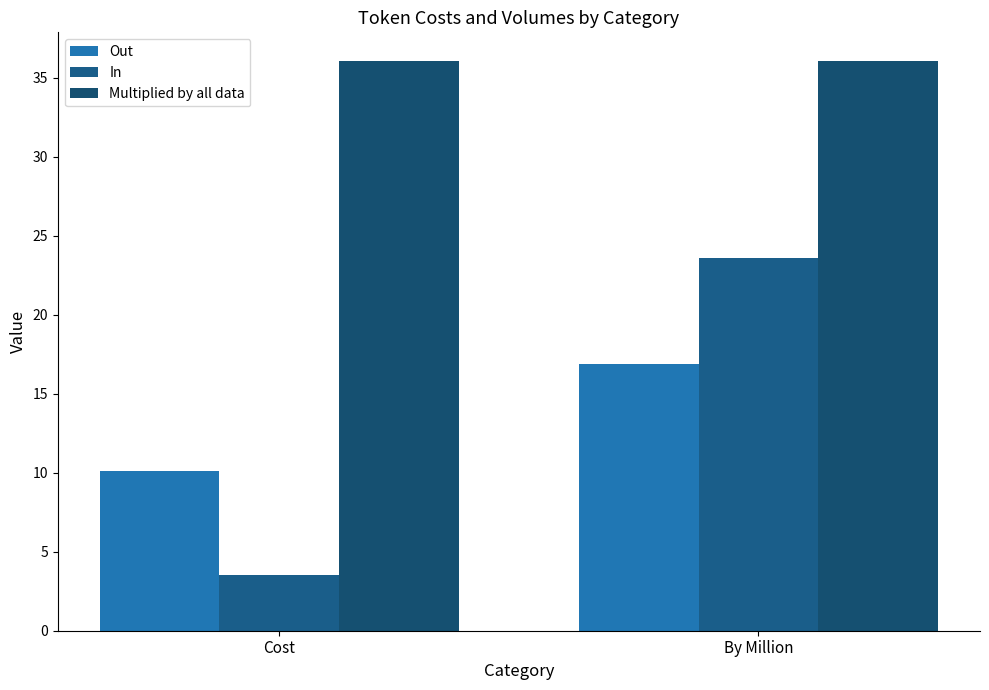

What is the difference between the maximum and minimum values in the Out series?

6.7